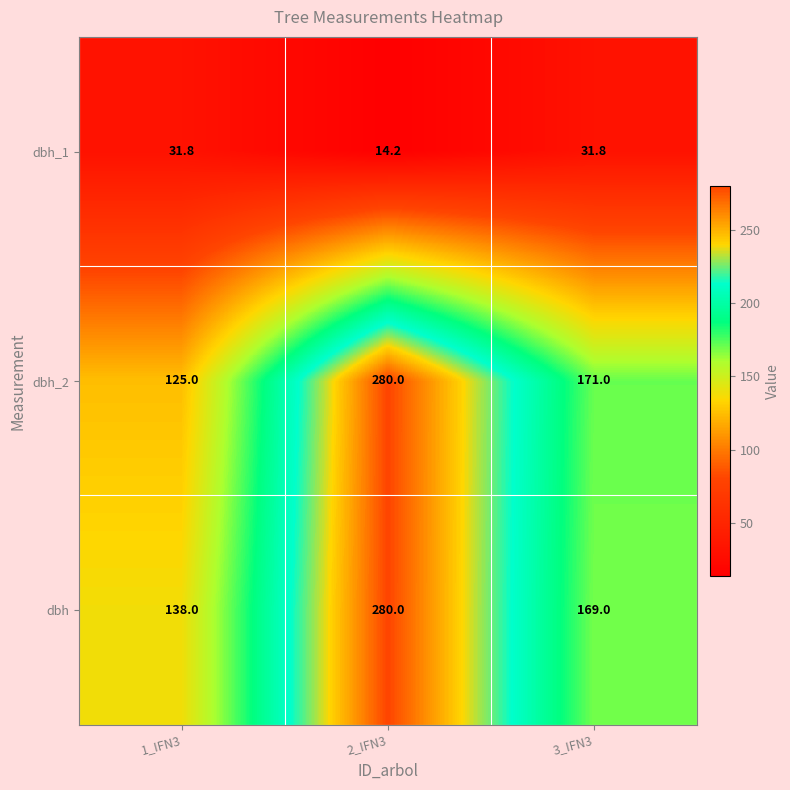

How many data points does each series have?

3